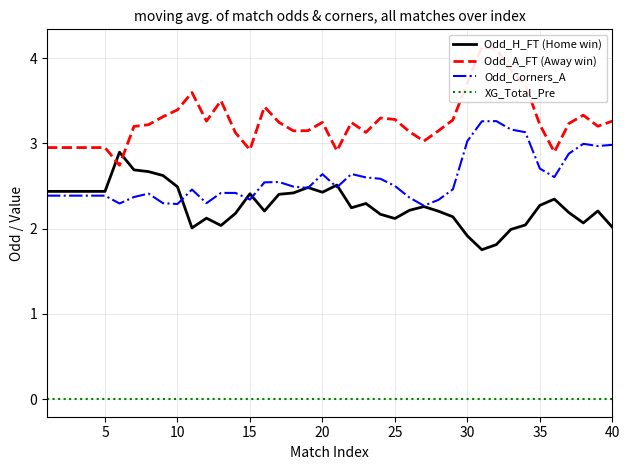

True or false: XG_Total_Pre and Odd_H_FT (Home win) intersect in this chart.

False